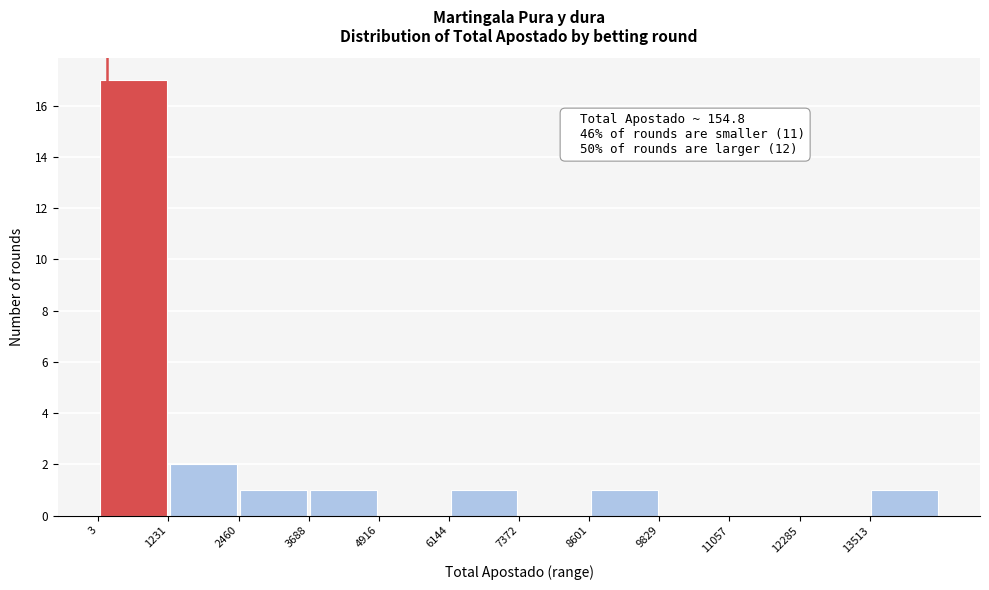

Over which range of the x-axis is the bar tallest?

0 to 1200